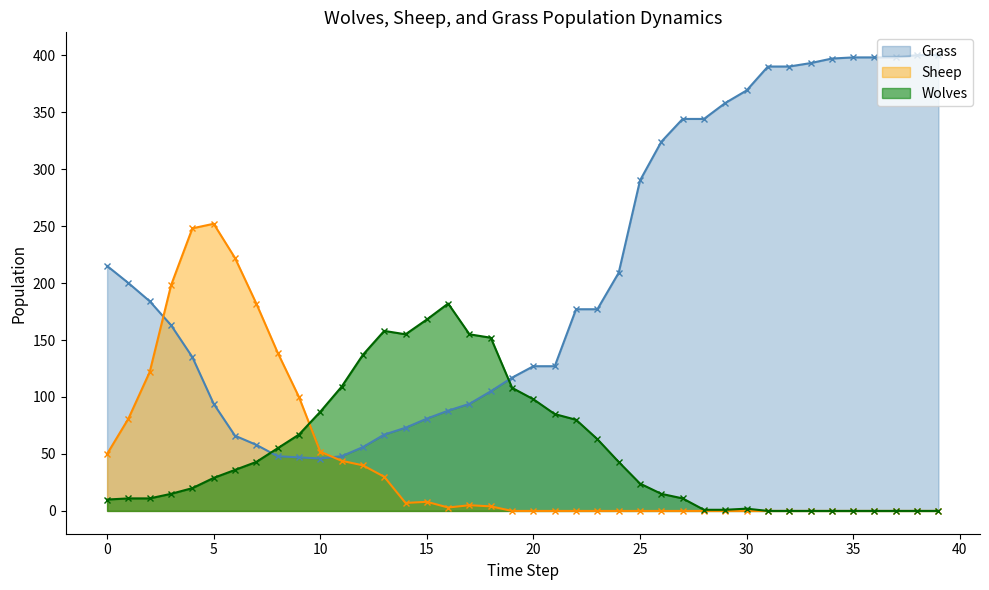

Which series ends up on top after the final intersection of Sheep and Wolves?

Wolves